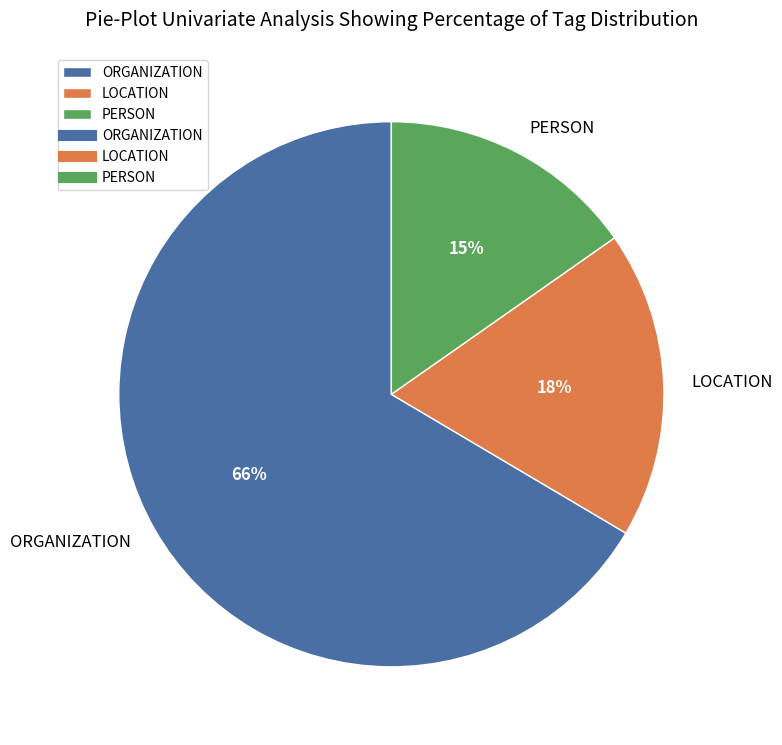

True or false: ORGANIZATION accounts for 66% of the total.

True